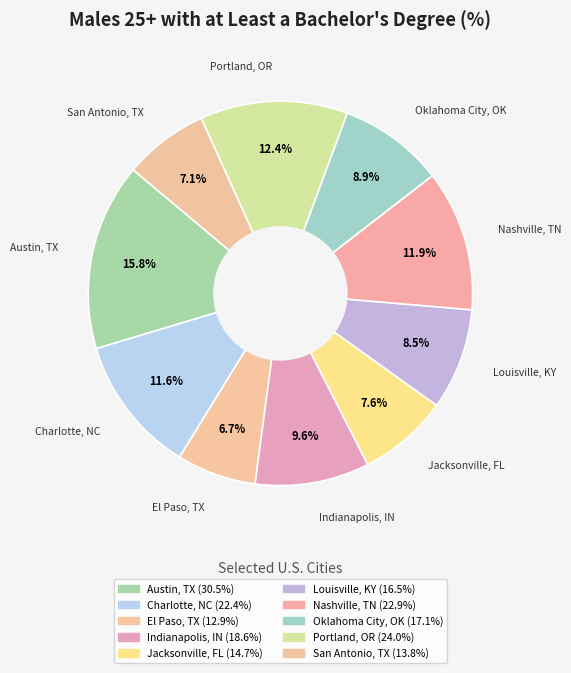

How many segments does this pie chart have?

10